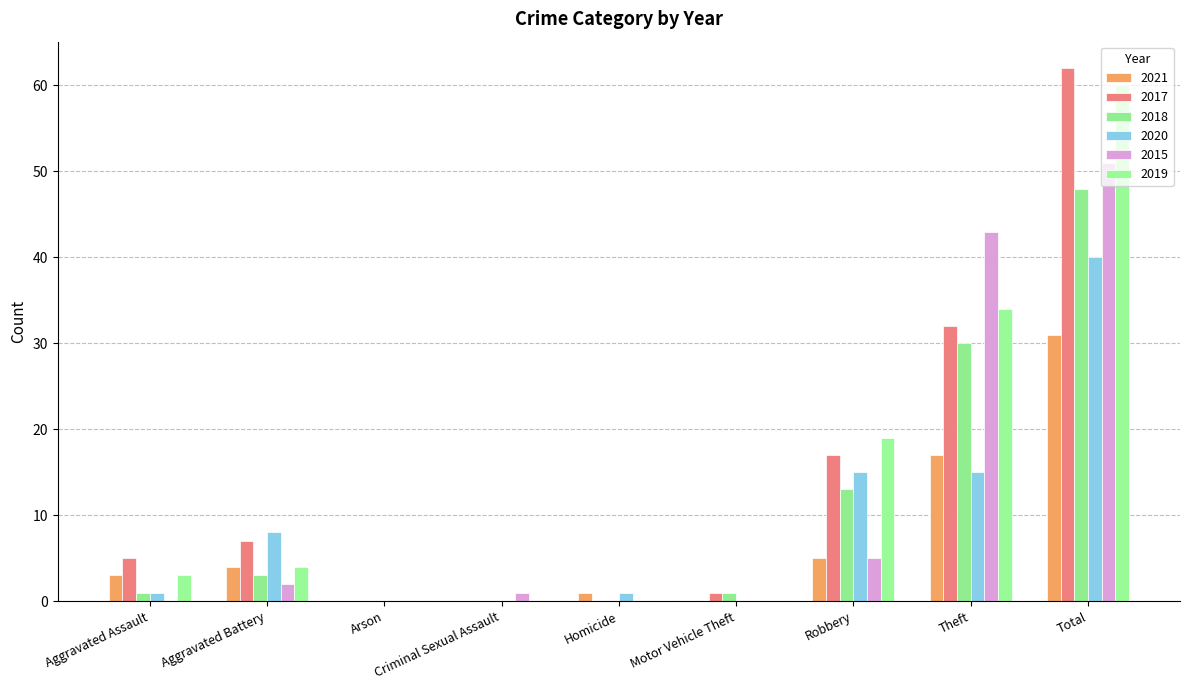

Reading left to right, what are all the values shown in this chart?

2021: 3	4	0	0	1	0	5	17	31
2017: 5	7	0	0	0	1	17	32	62
2018: 1	3	0	0	0	1	13	30	48
2020: 1	8	0	0	1	0	15	15	40
2015: 0	2	0	1	0	0	5	43	51
2019: 3	4	0	0	0	0	19	34	60